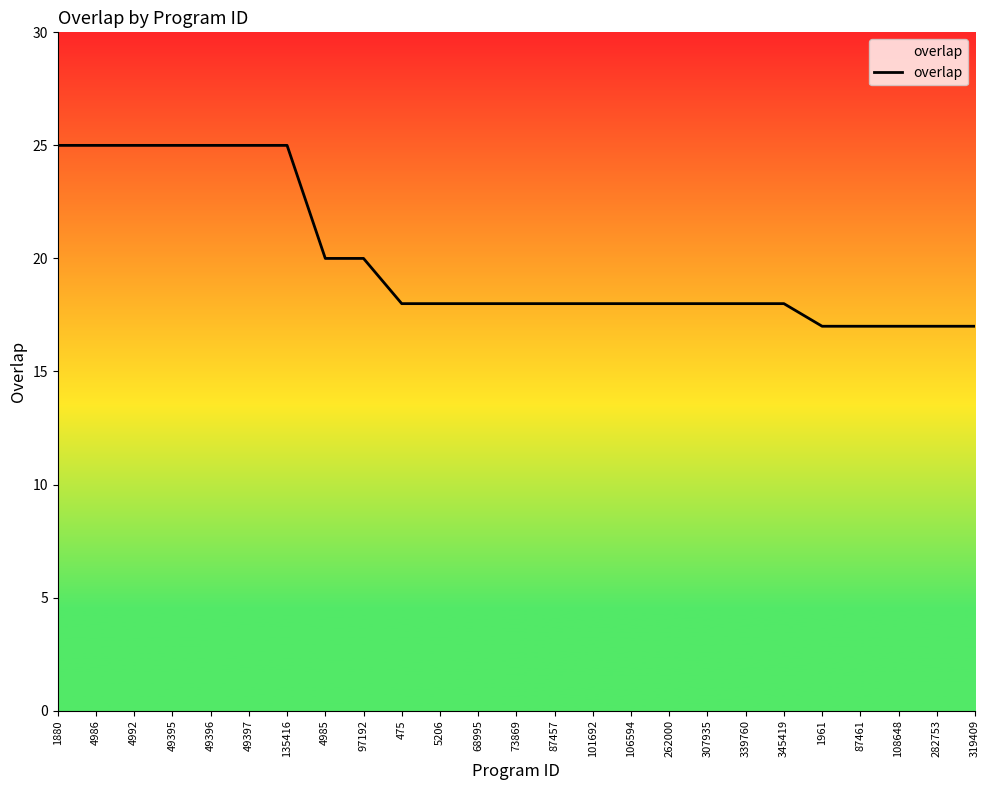

What is the change in value from 135416 to 4985?

-5